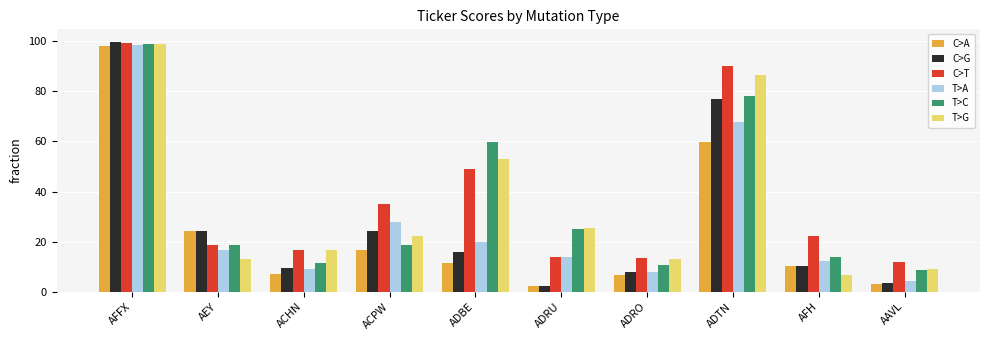

Is the value of C>G at ADTN greater than the value of C>T at AFFX?

No